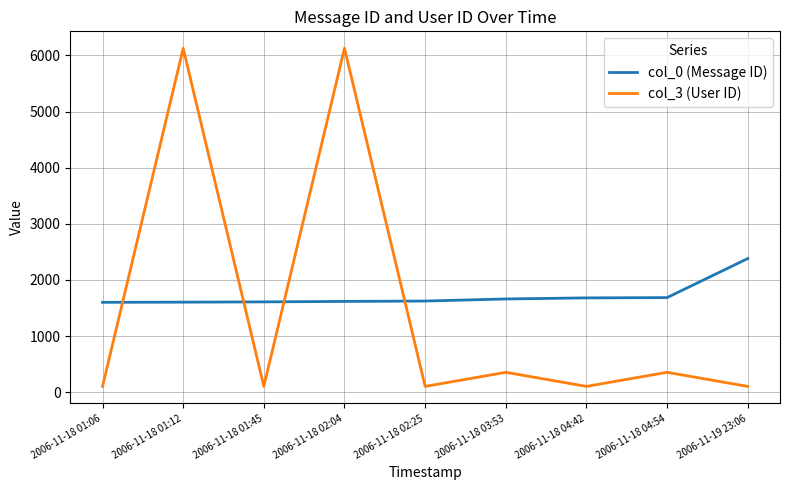

What is the sum of all col_3 (User ID) values?

13488